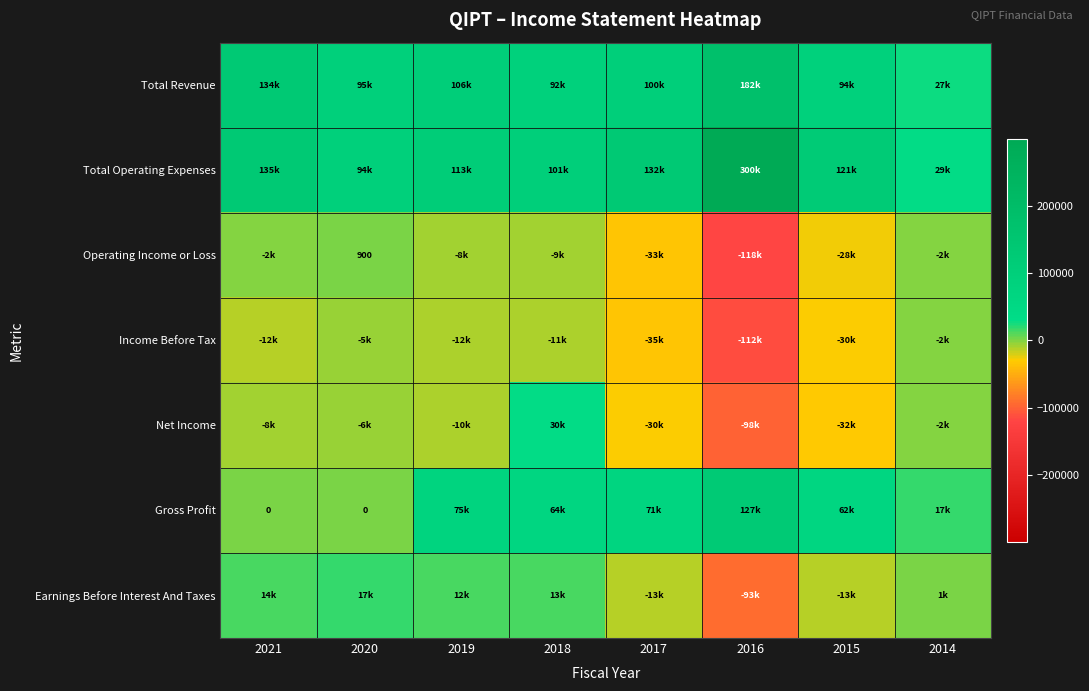

At 2018, list the series in order from largest to smallest.

Total Operating Expenses, Total Revenue, Gross Profit, Net Income, Earnings Before Interest And Taxes, Operating Income or Loss, Income Before Tax